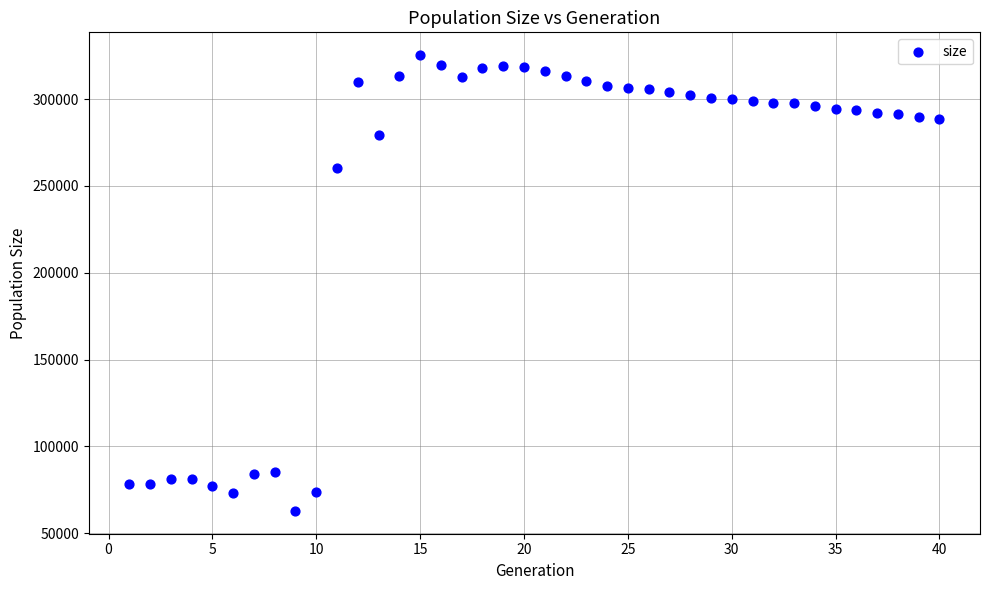

What Y value in the scatter plot is closest to 194101?

260228